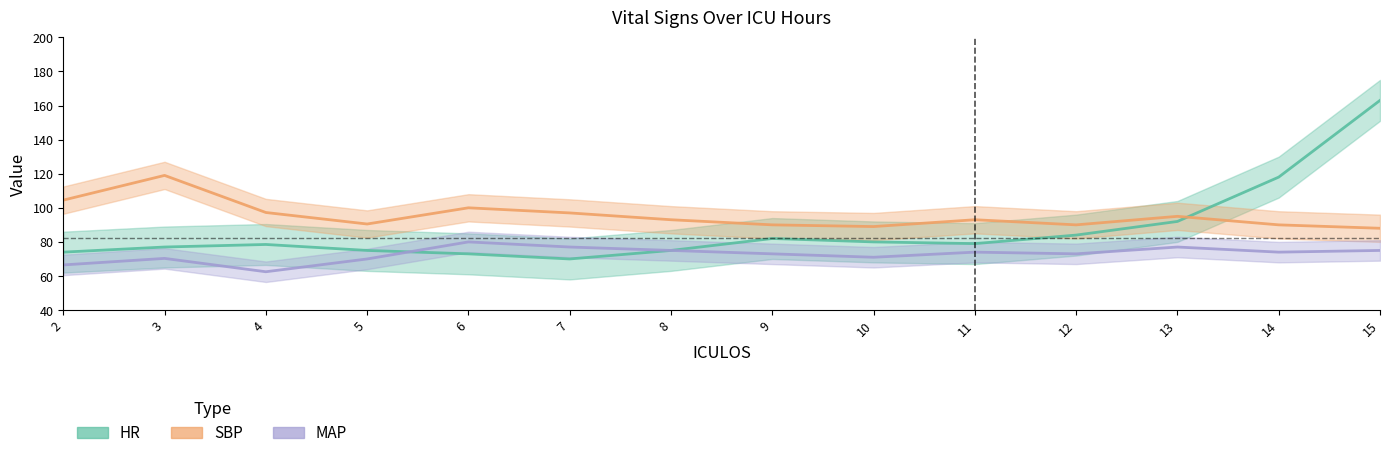

What is the minimum value shown in the chart?

62.5